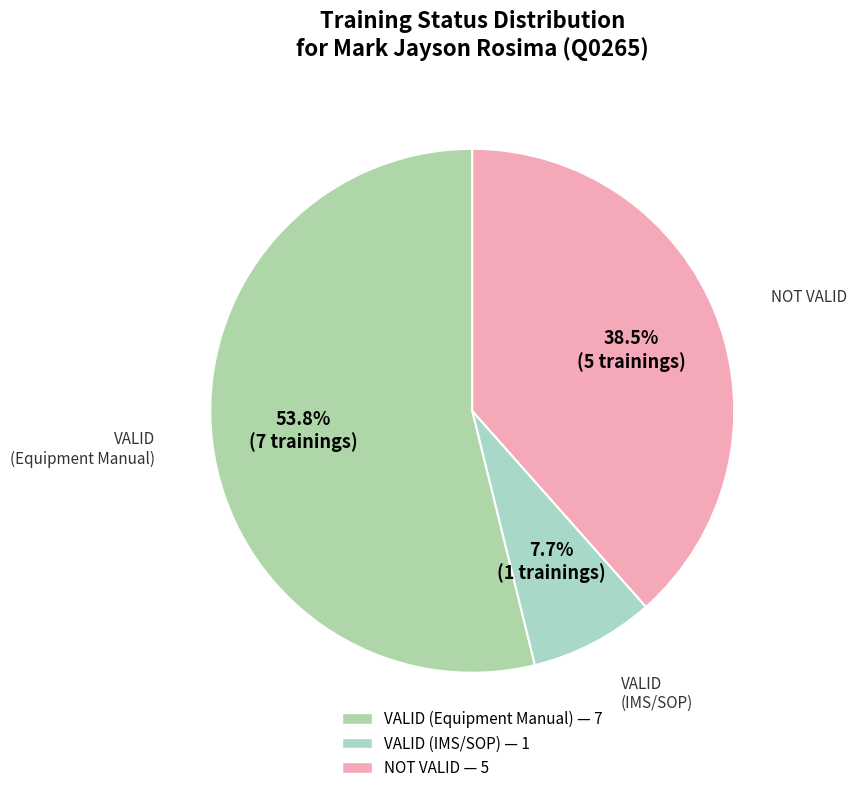

How many segments does this pie chart have?

3